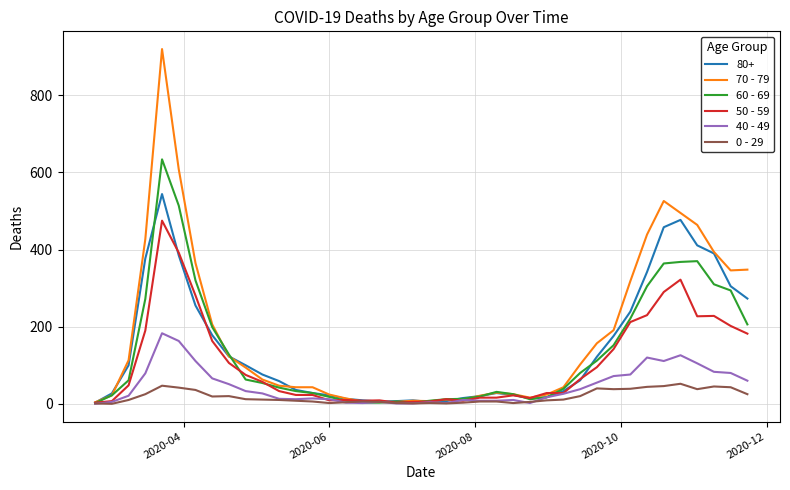

Which series has the largest range (max minus min)?

70 - 79